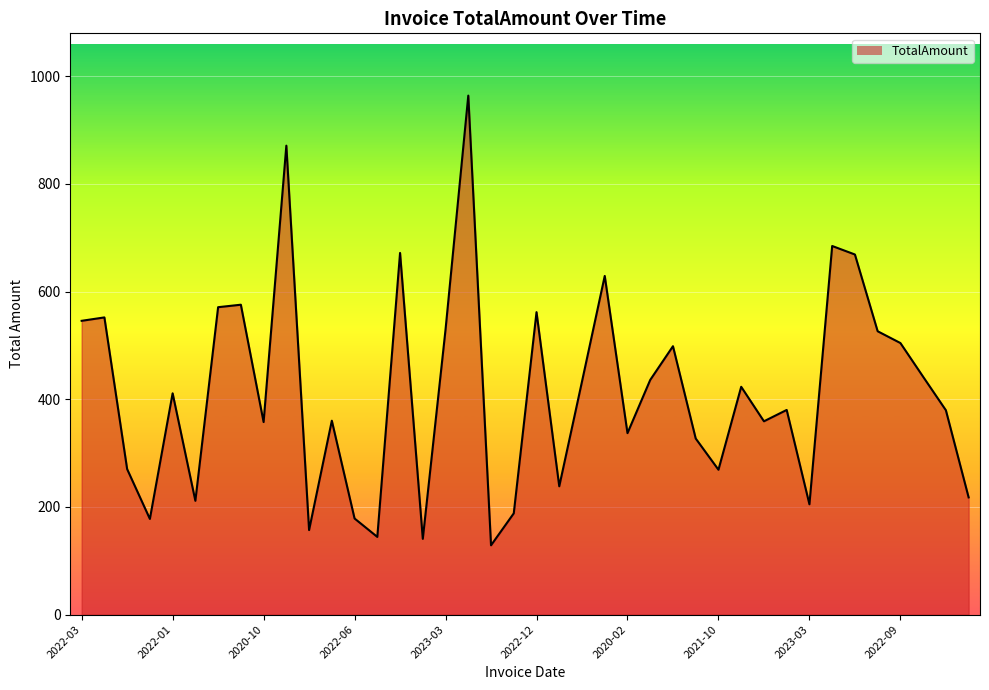

What is the difference between the maximum and minimum values?

835.5